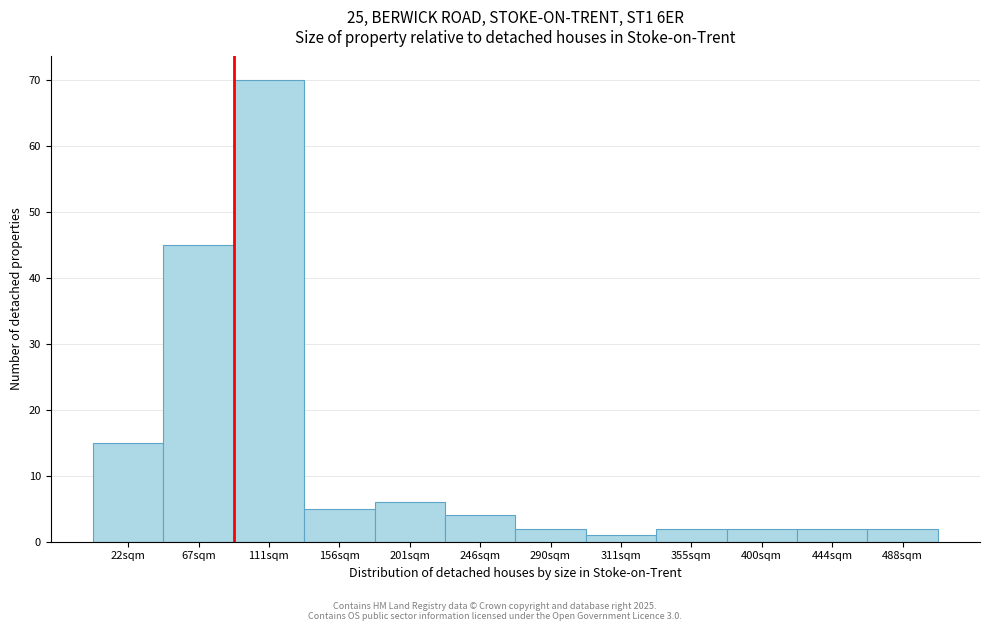

Reading right to left, transcribe all the data shown in this chart.

2	2	2	2	1	2	4	6	5	70	45	15